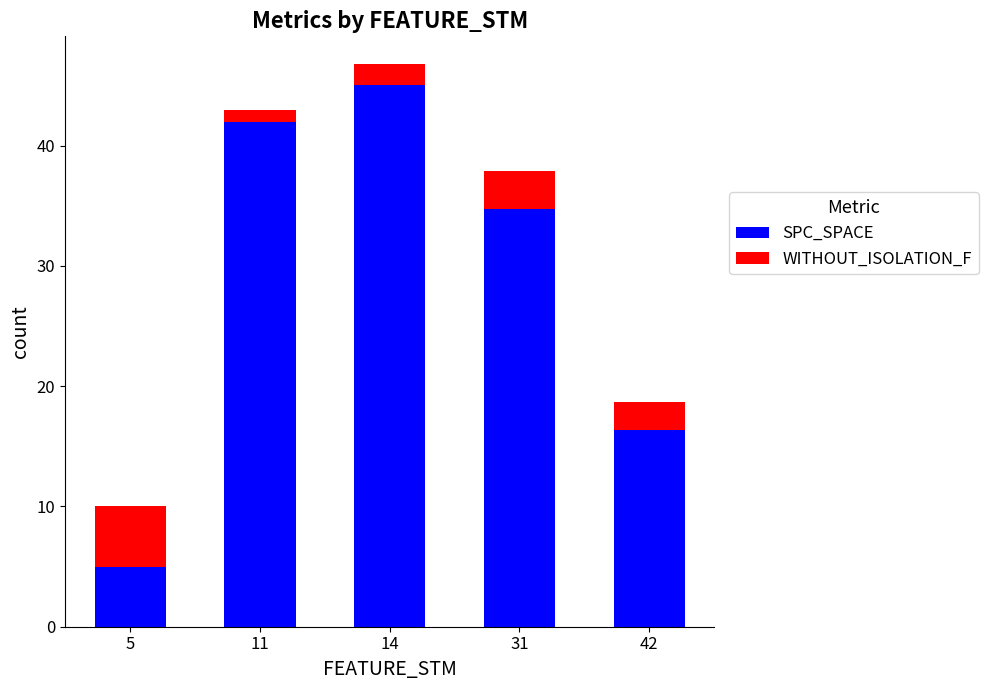

At which category is the sum across all series the highest?

14